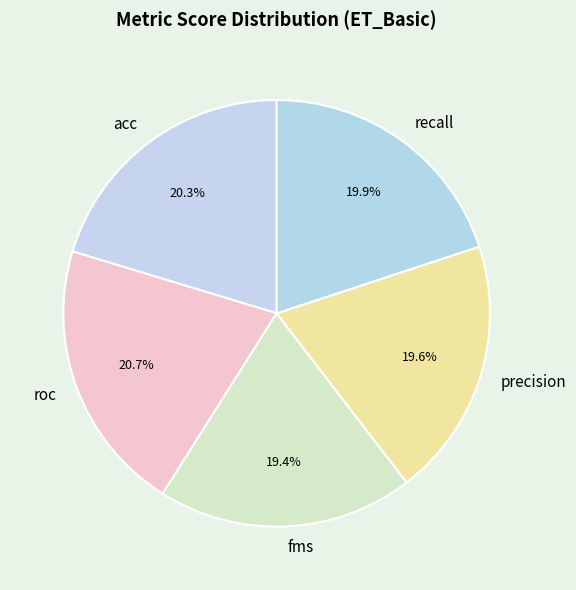

Which category has the biggest portion of the pie?

roc